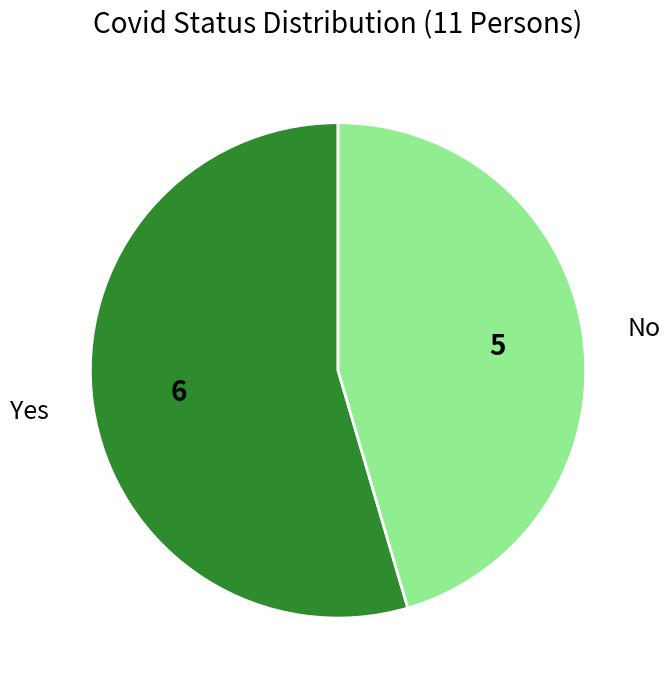

Approximately how many times larger is the value at No compared to Yes?

0.8